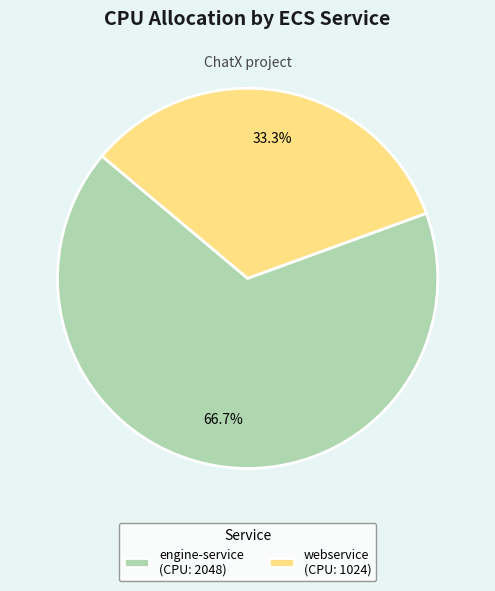

To the nearest percent, what is the average slice percentage?

50%